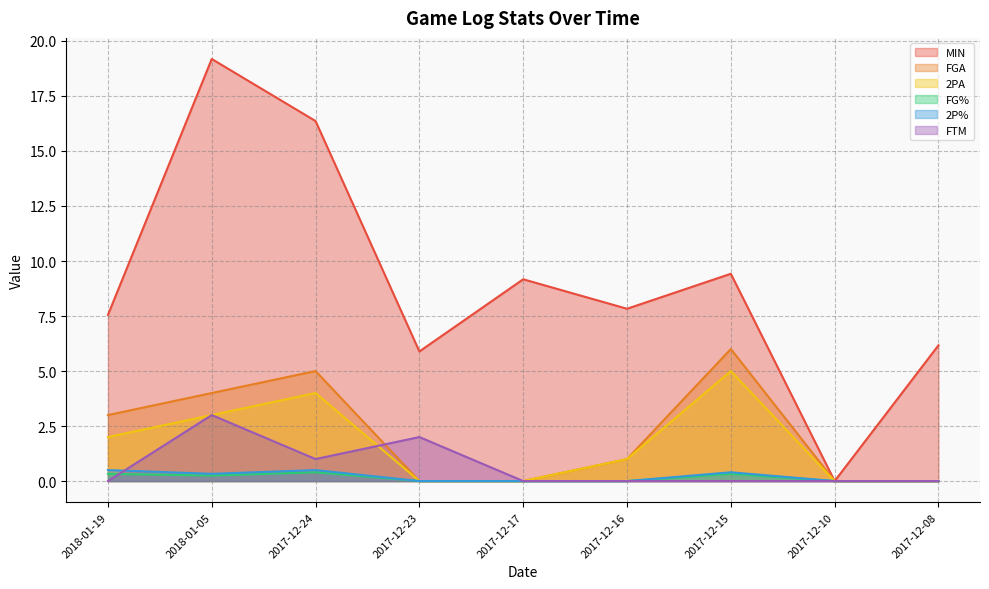

Which category has the lowest value in the 2PA series?

2017-12-23